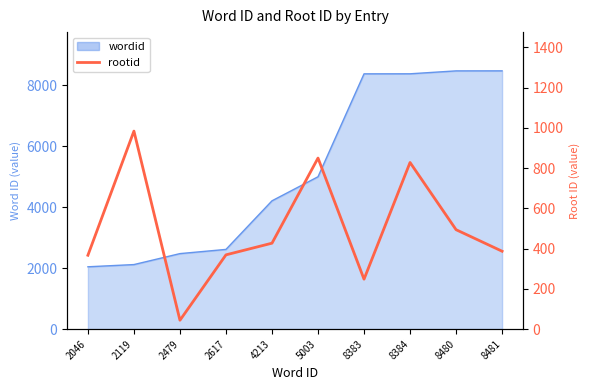

How many data points are less than 427?

5